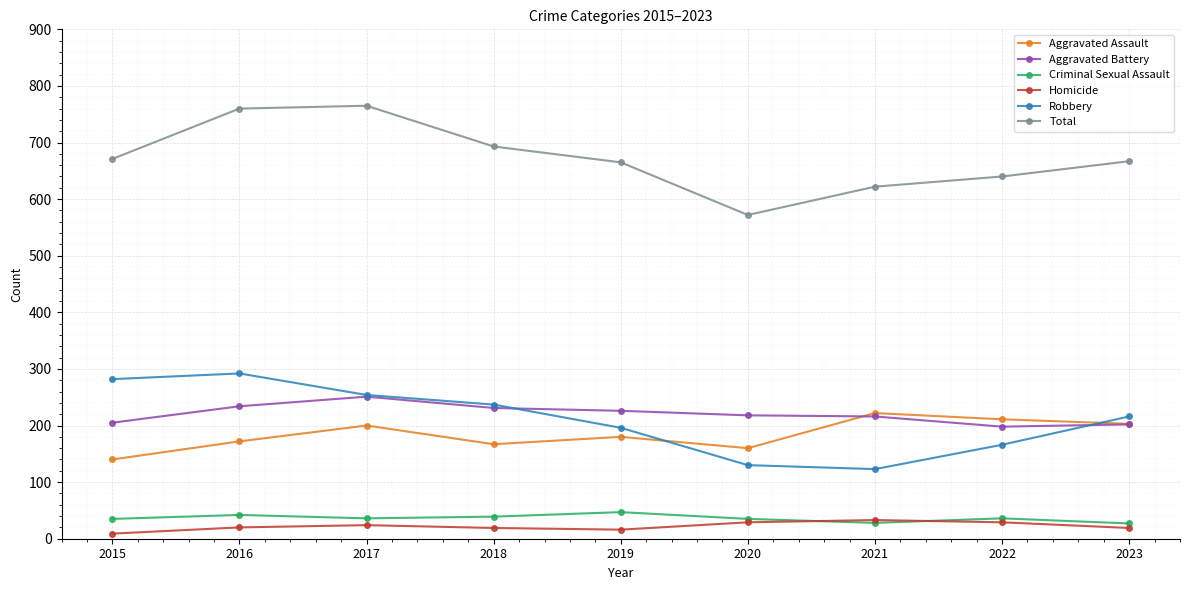

True or false: Aggravated Battery has a value of 234 at 2016.

True